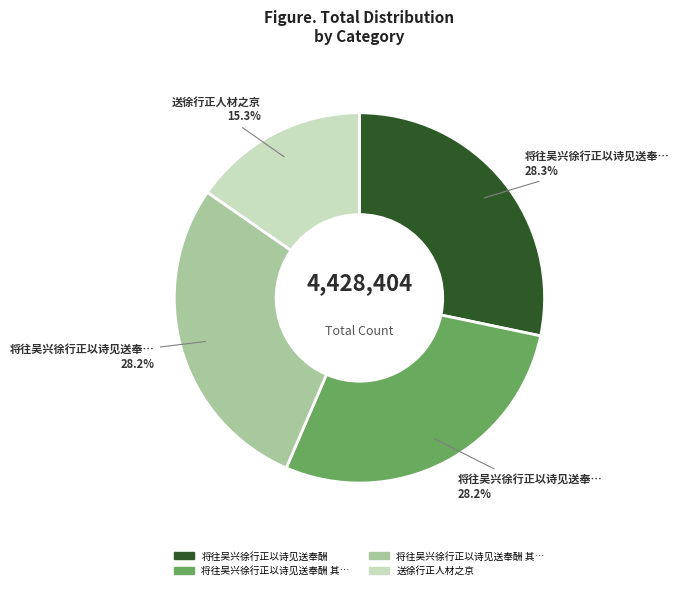

Is there a majority slice in this chart?

No